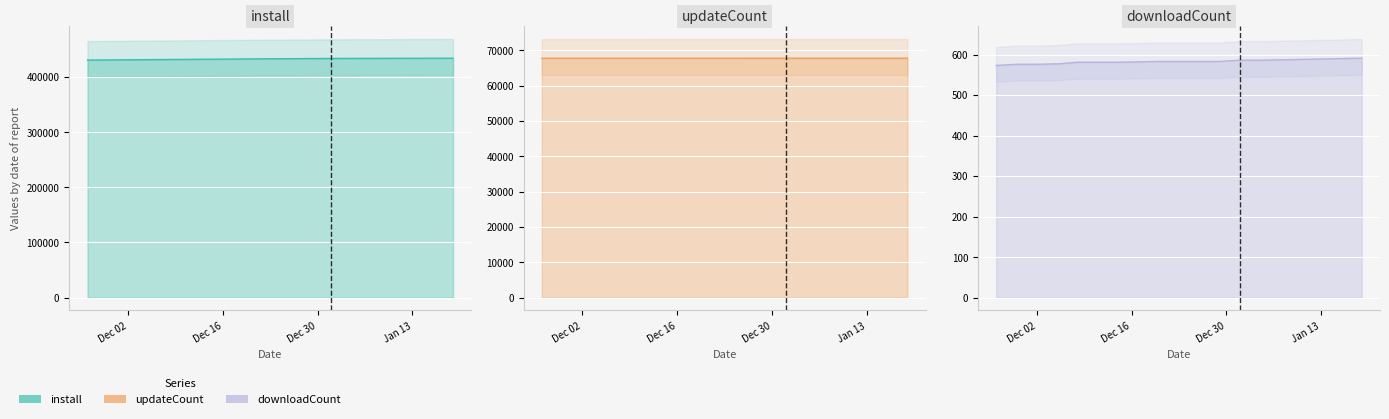

The value of install at 2024-12-11 is 432089. True or false?

True